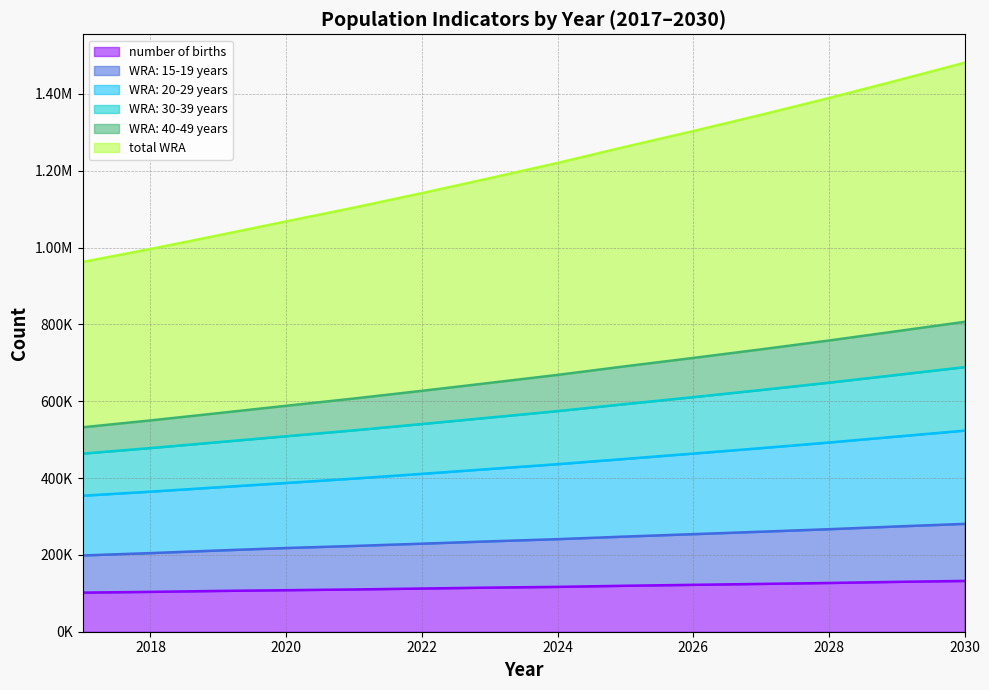

What is the approximate value of number of births at 2017?

101816.6